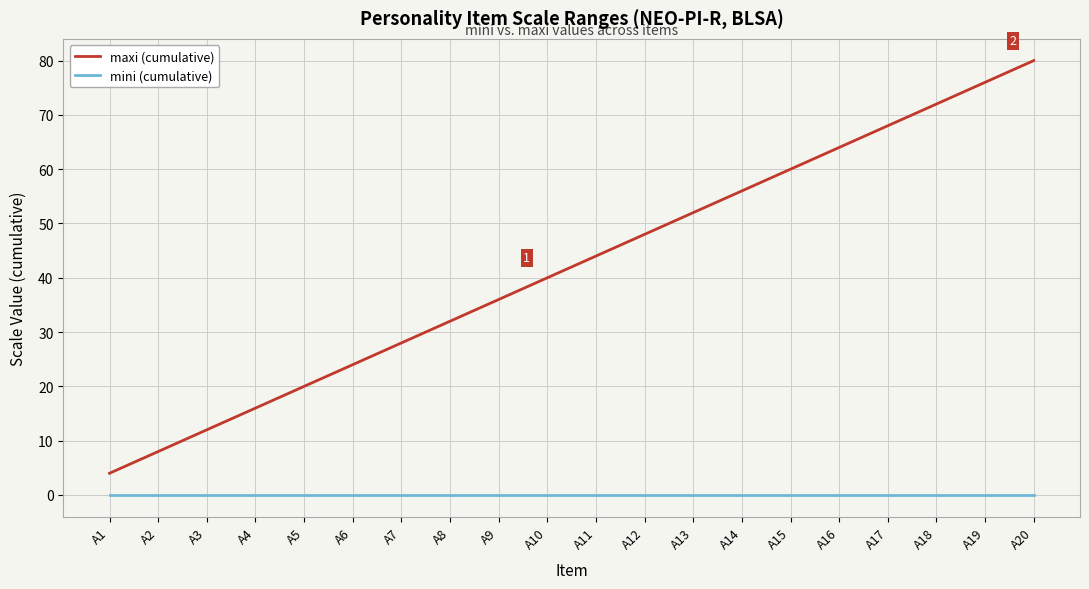

How many lines are shown in the chart?

2